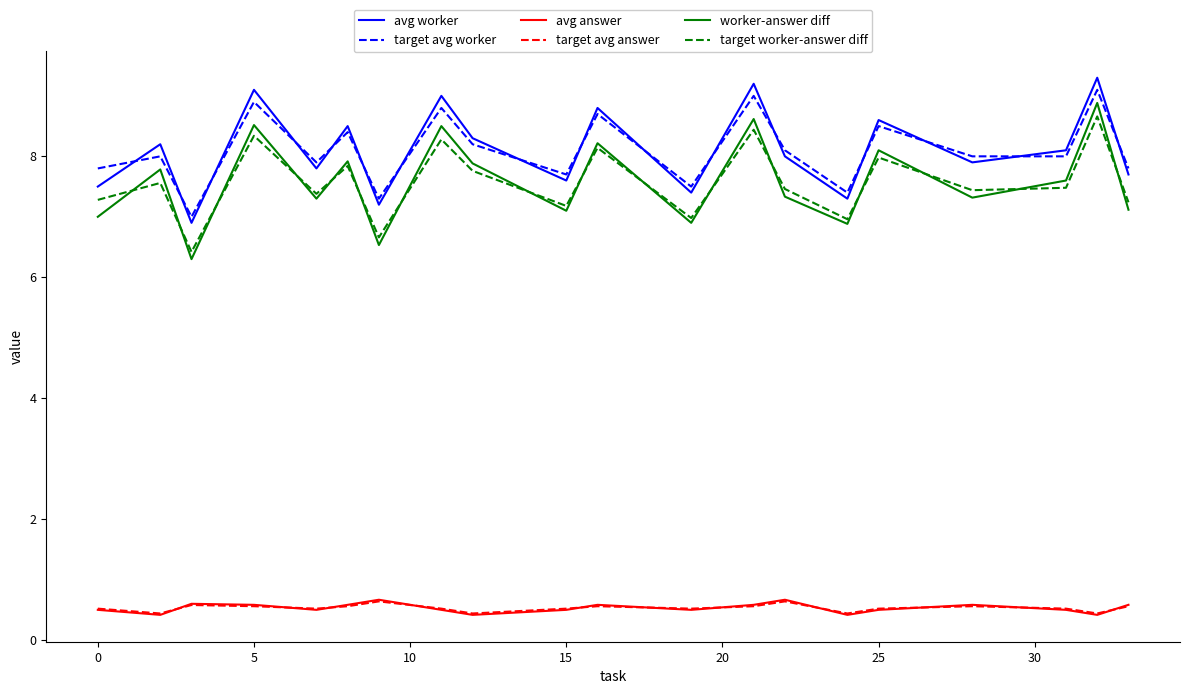

What is the smallest value displayed?

0.4